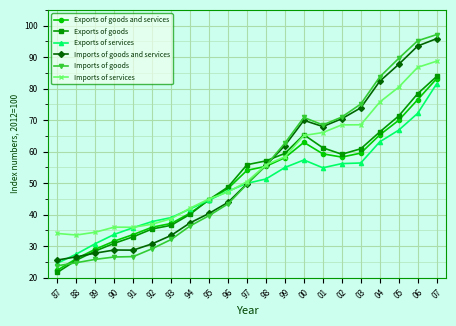

What position from the left is 03?

17